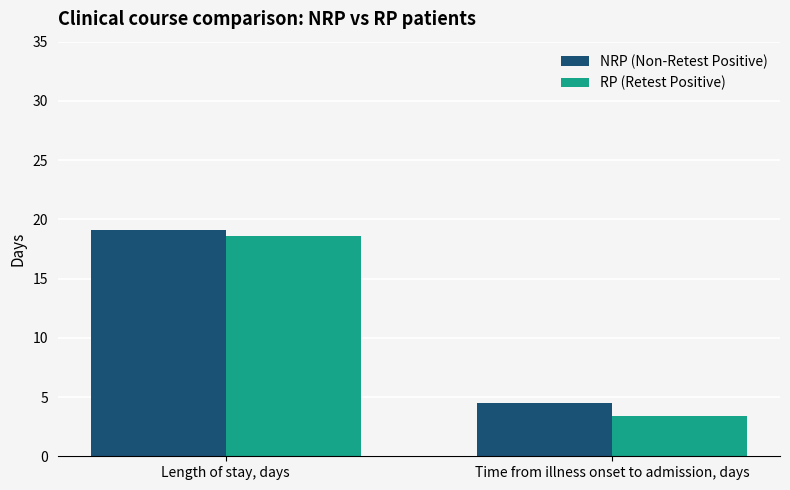

How many bars are there in each group?

2